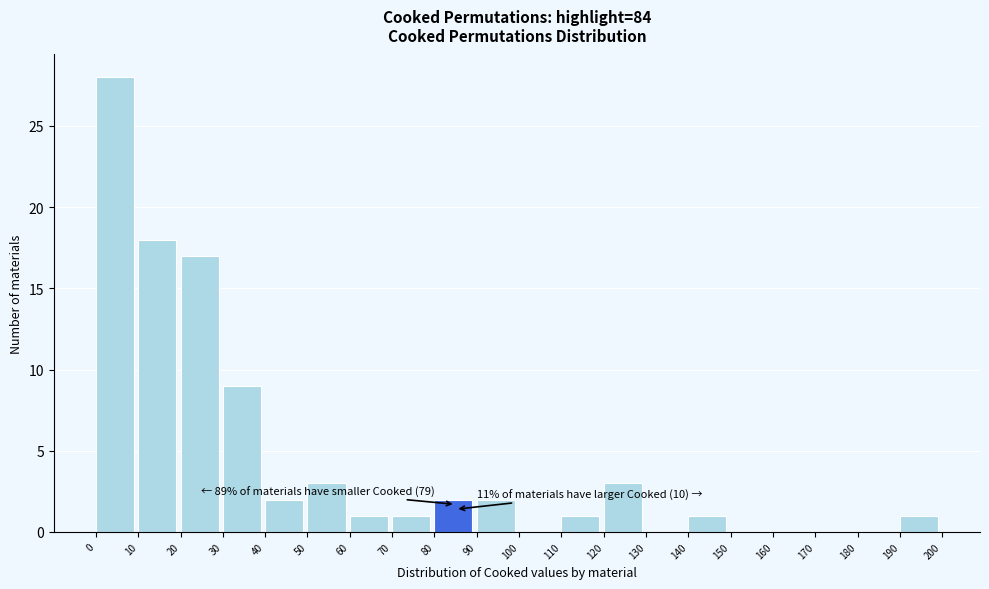

Which range on the x-axis has the tallest bar?

0 to 10